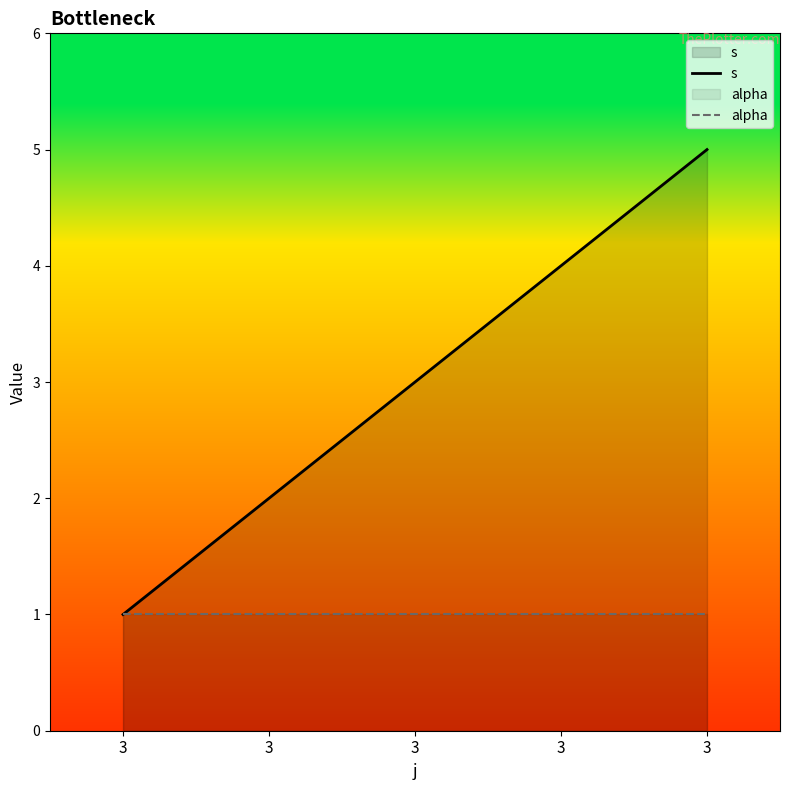

What is the average value of the s series?

3